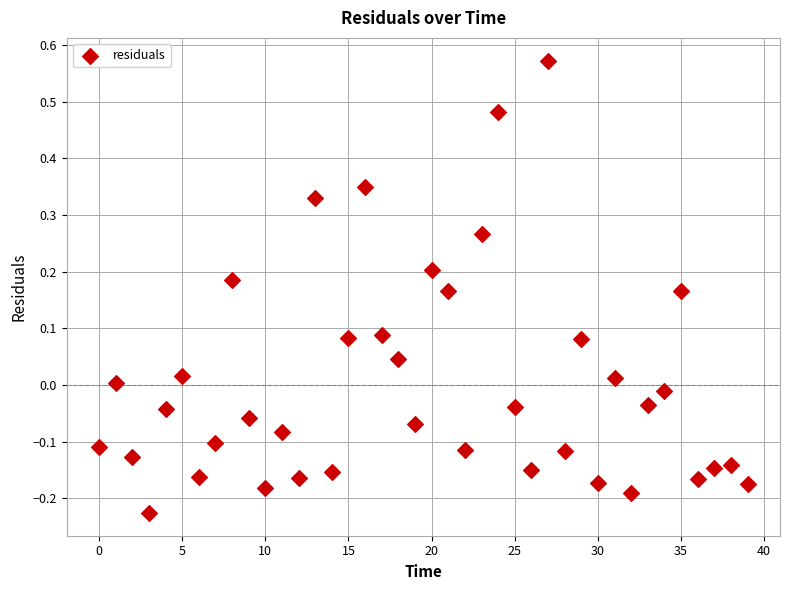

What is the range of Y values (max minus min)?

0.8